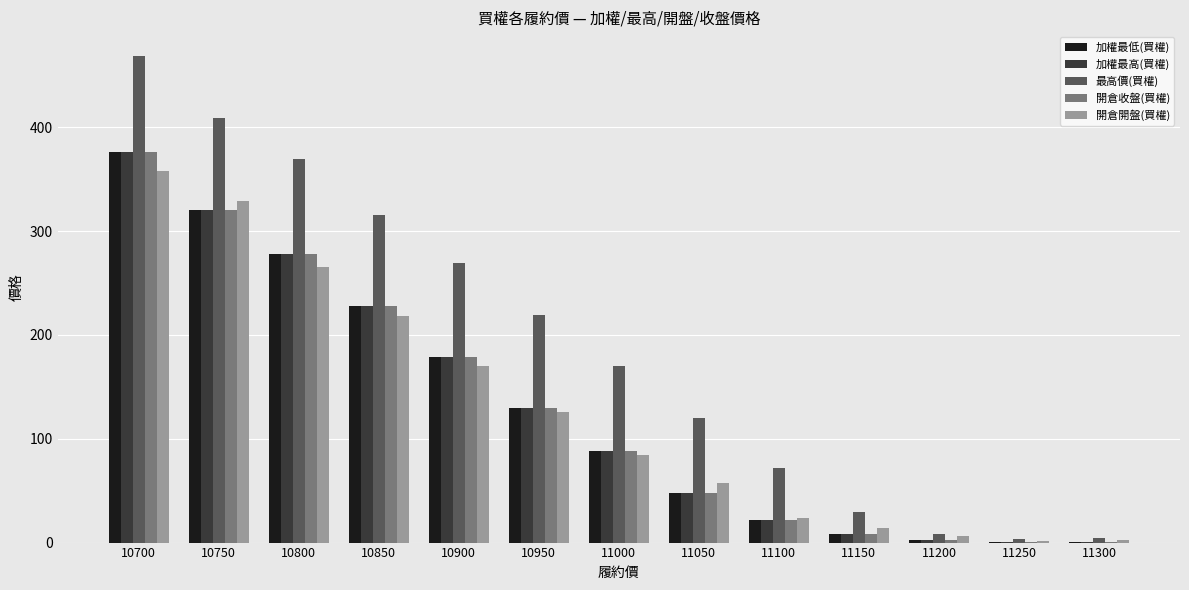

The 開倉收盤(買權) series shows 62.9 at 11050. True or false?

False